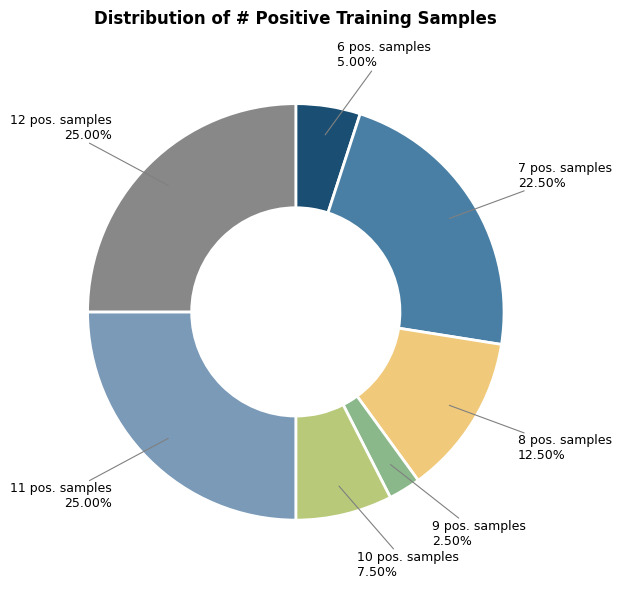

Does 6 pos. samples represent more than half of the total?

No